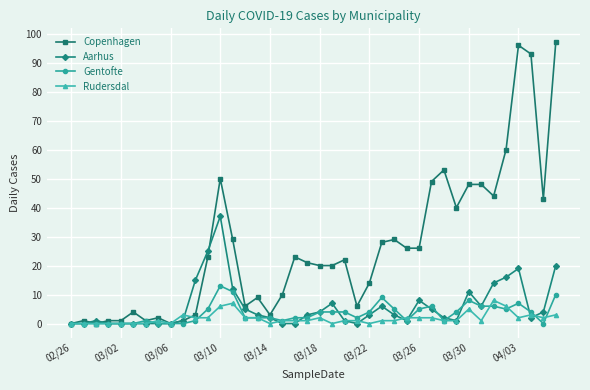

Which series has the largest range (max minus min)?

Copenhagen